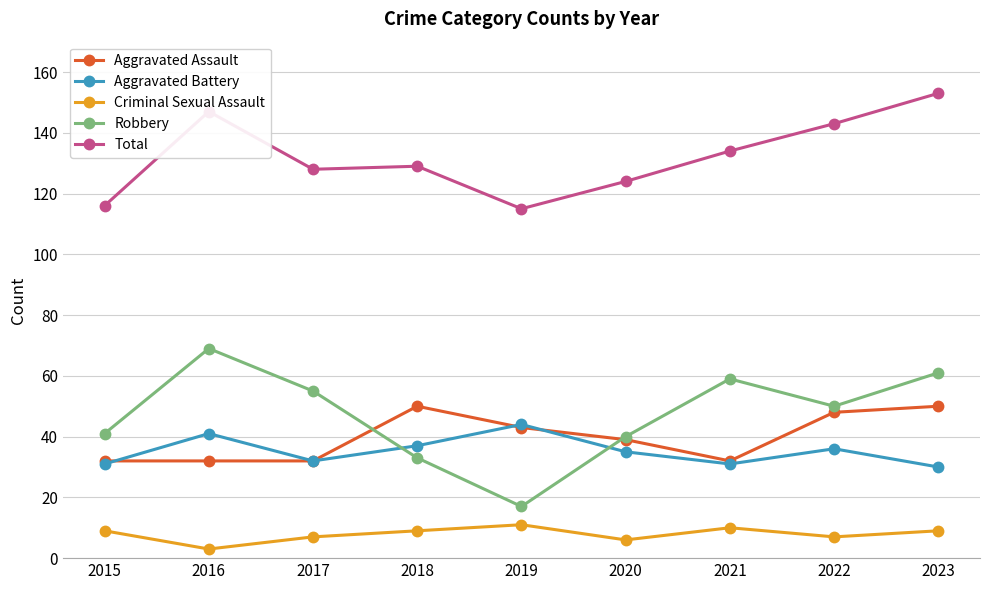

List the series in order of their peak value, lowest first.

Criminal Sexual Assault, Aggravated Battery, Aggravated Assault, Robbery, Total